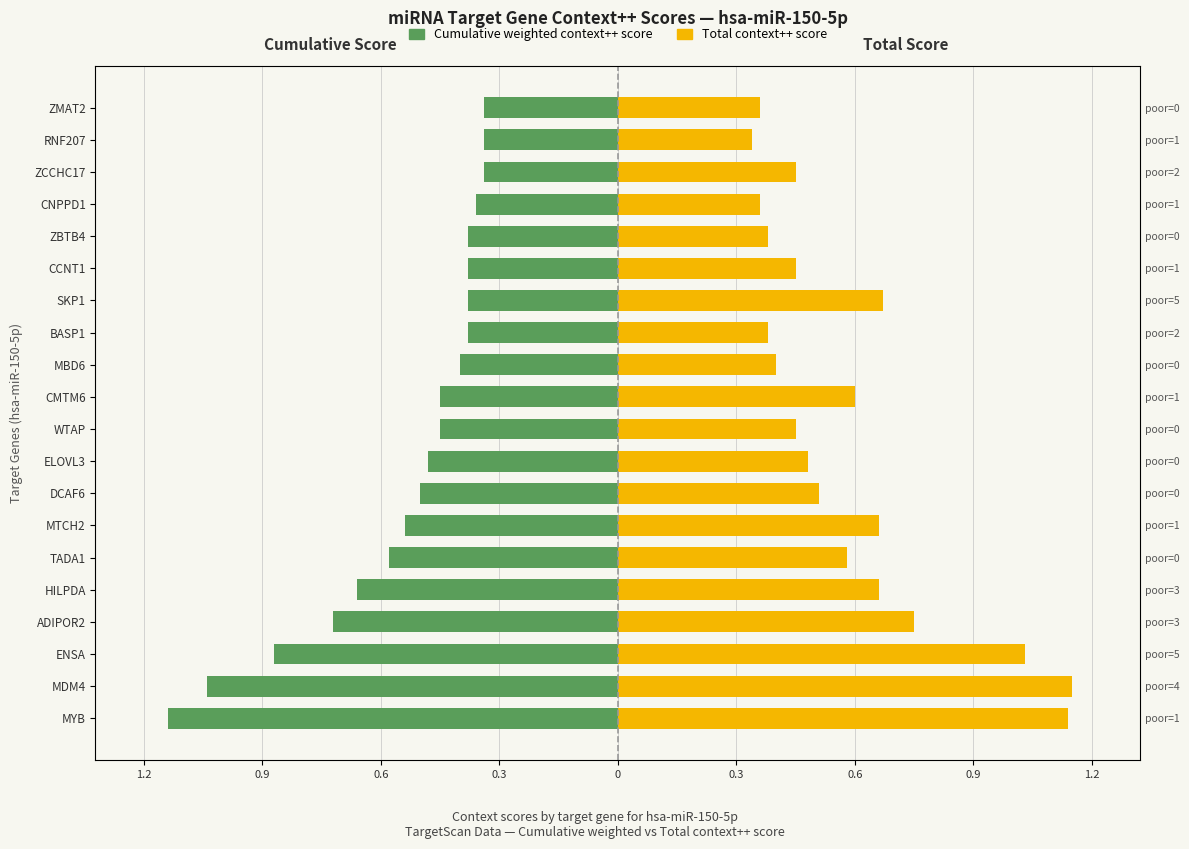

Which series has the widest spread of values?

Total context++ score